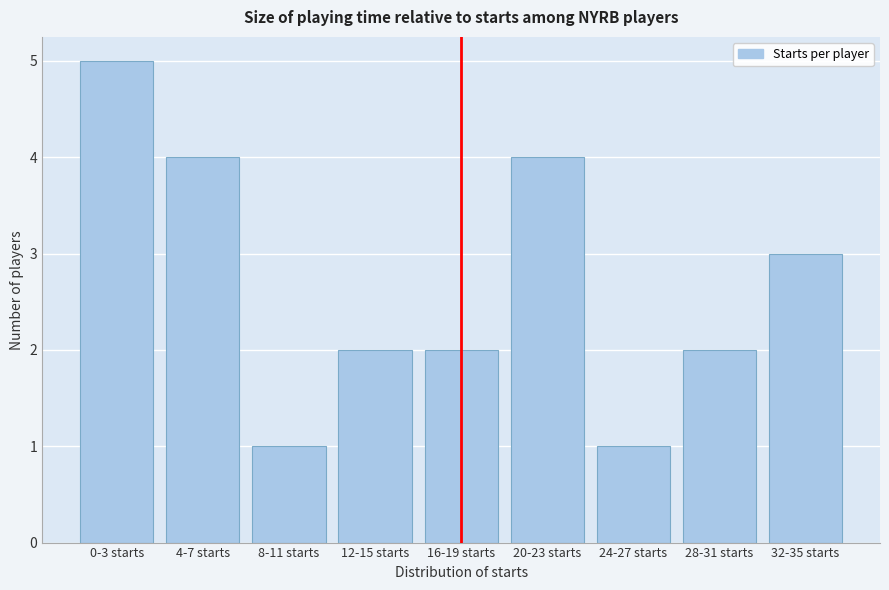

Reading left to right, list all the values displayed in this chart.

0-3 starts=5	4-7 starts=4	8-11 starts=1	12-15 starts=2	16-19 starts=2	20-23 starts=4	24-27 starts=1	28-31 starts=2	32-35 starts=3